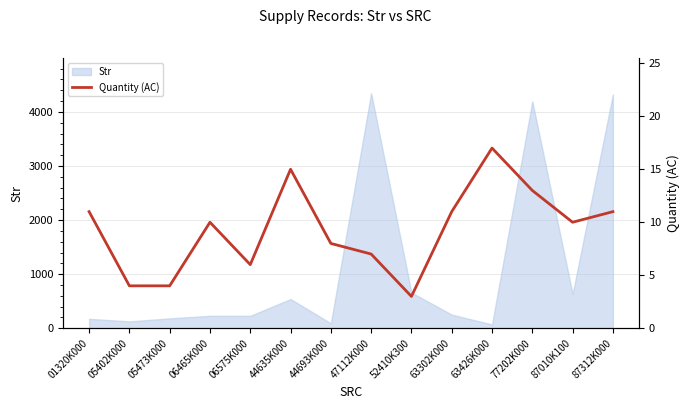

Reading left to right, extract all data points from this chart.

11	4	4	10	6	15	8	7	3	11	17	13	10	11